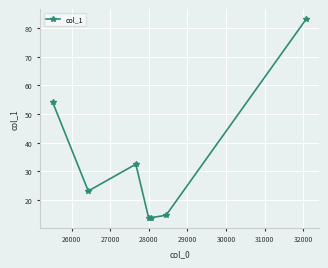

What is the value of the 6th point from the left?

14.7